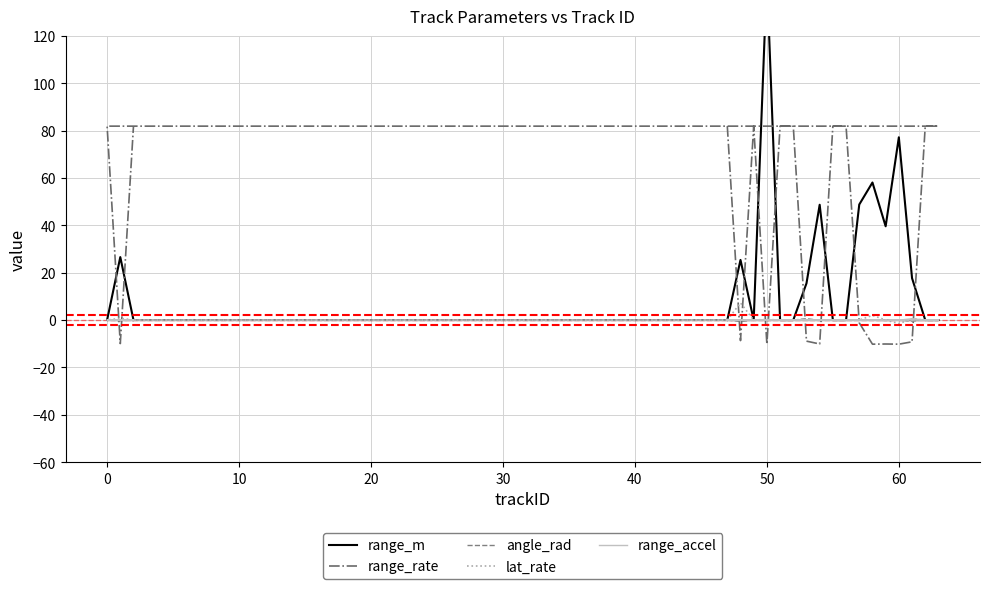

What are all the series names shown in the legend?

range_m, range_rate, angle_rad, lat_rate, range_accel